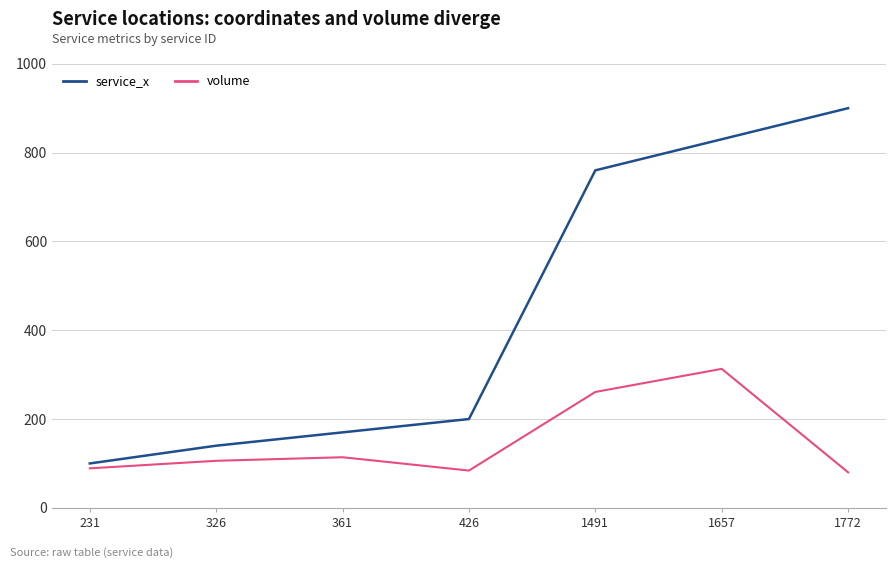

The value of volume at 426 is 84. True or false?

True